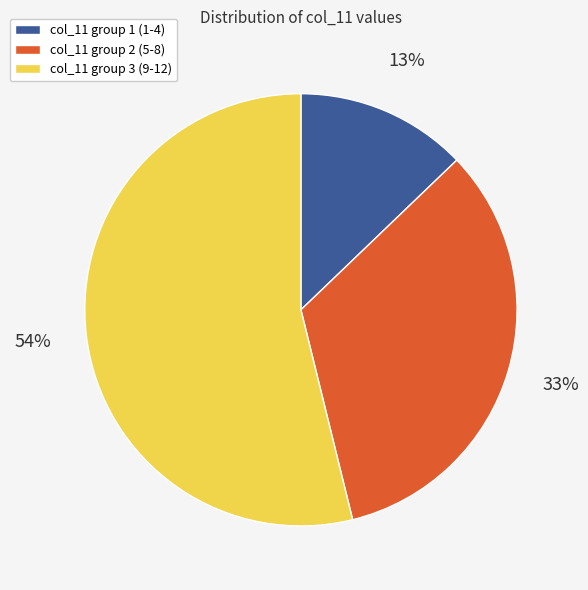

To the nearest percent, what is the difference between the largest and smallest slice percentages?

41%